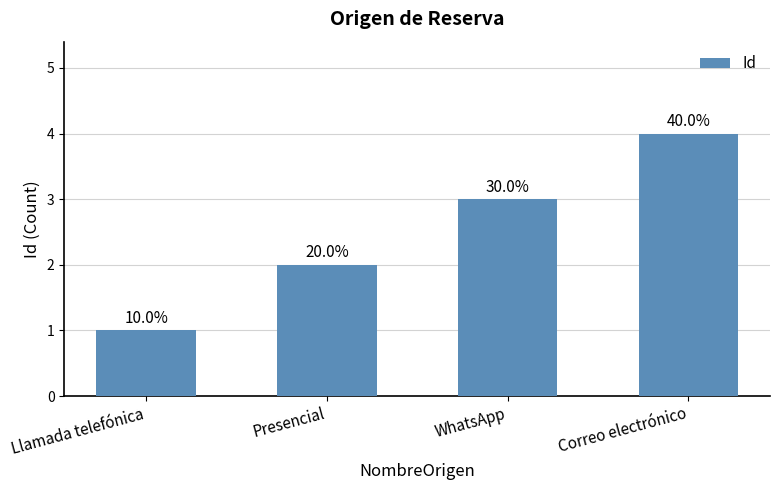

At which category does the chart reach its peak across all series?

Correo electrónico